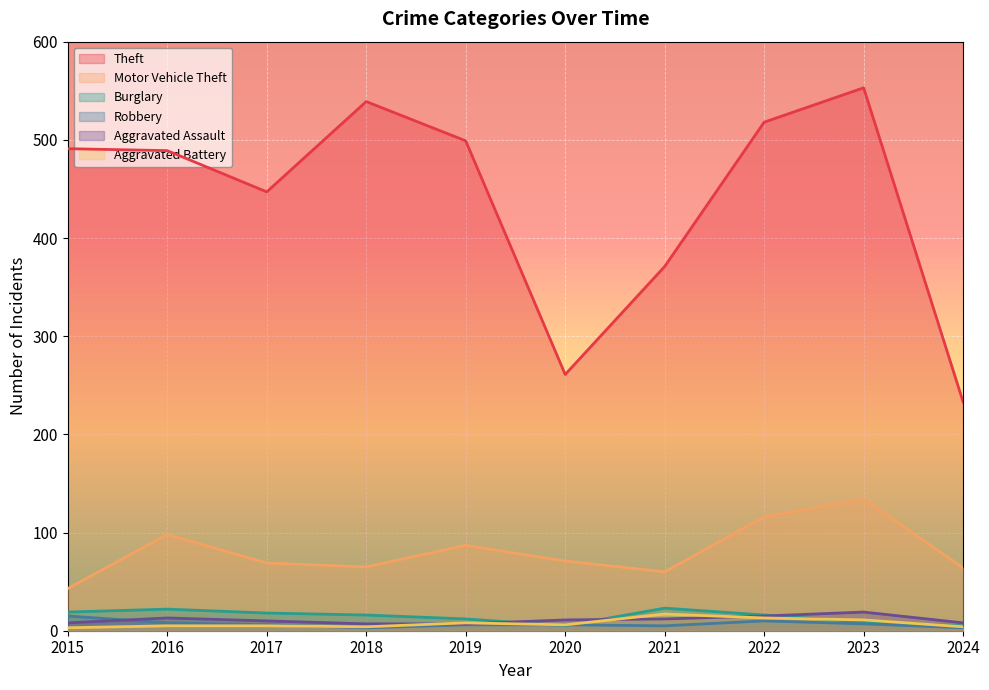

Which category has the highest value across all series?

2023